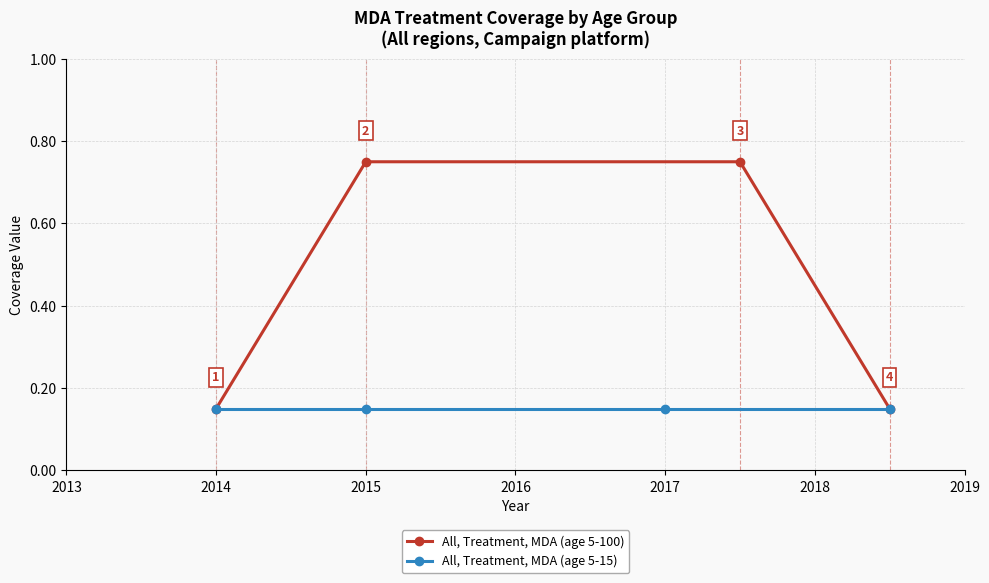

True or false: All, Treatment, MDA (age 5-15) and All, Treatment, MDA (age 5-100) cross at least once.

False